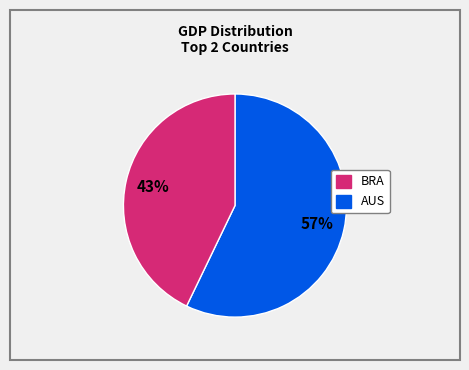

Does any single category account for the majority?

Yes